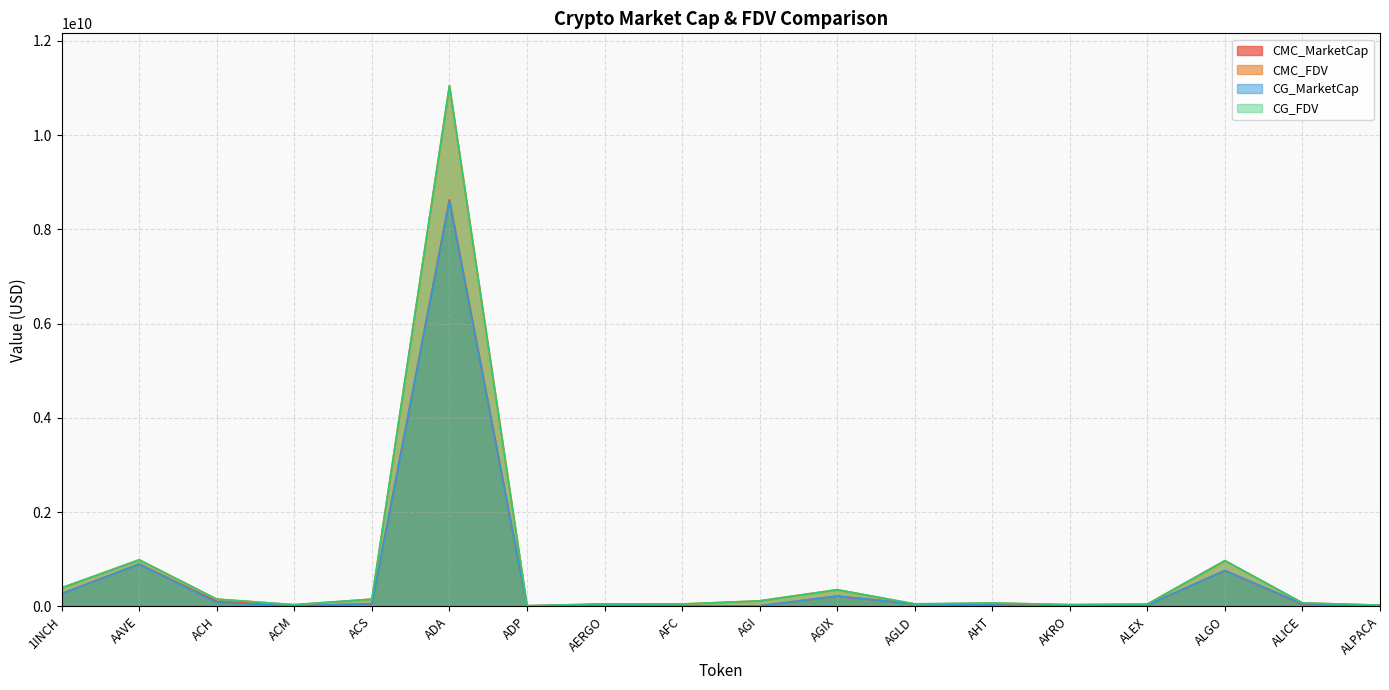

At which category does CG_MarketCap reach its first local peak?

AAVE